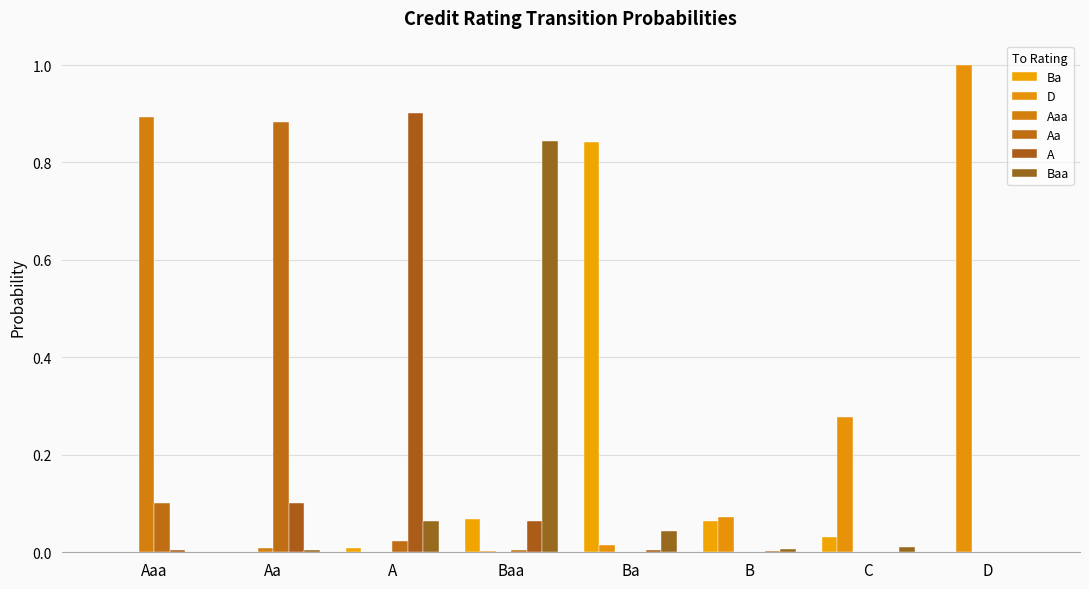

Are the bars grouped side by side (vs. stacked)?

Yes